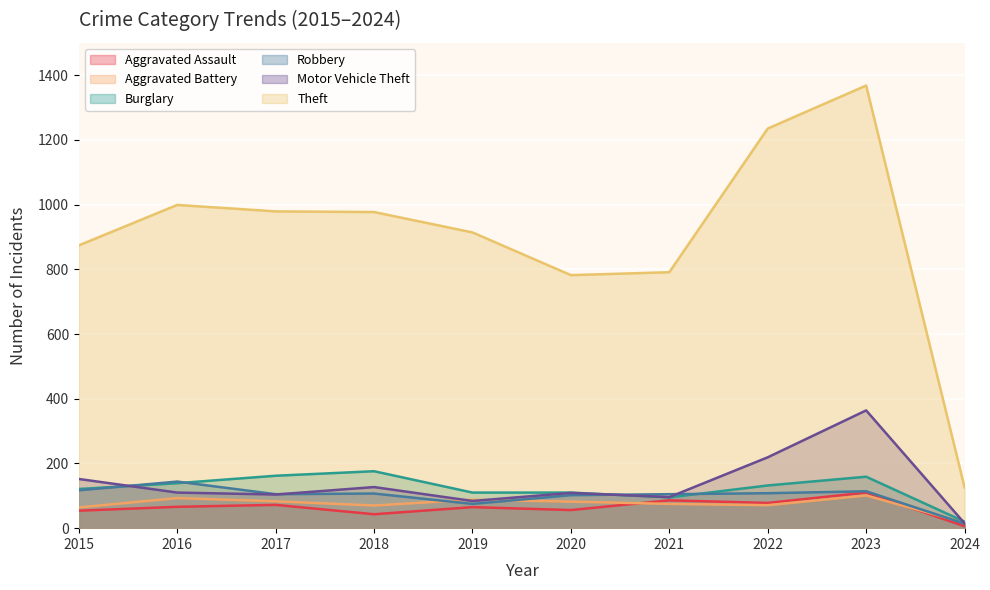

True or false: Aggravated Assault and Theft intersect in this chart.

False